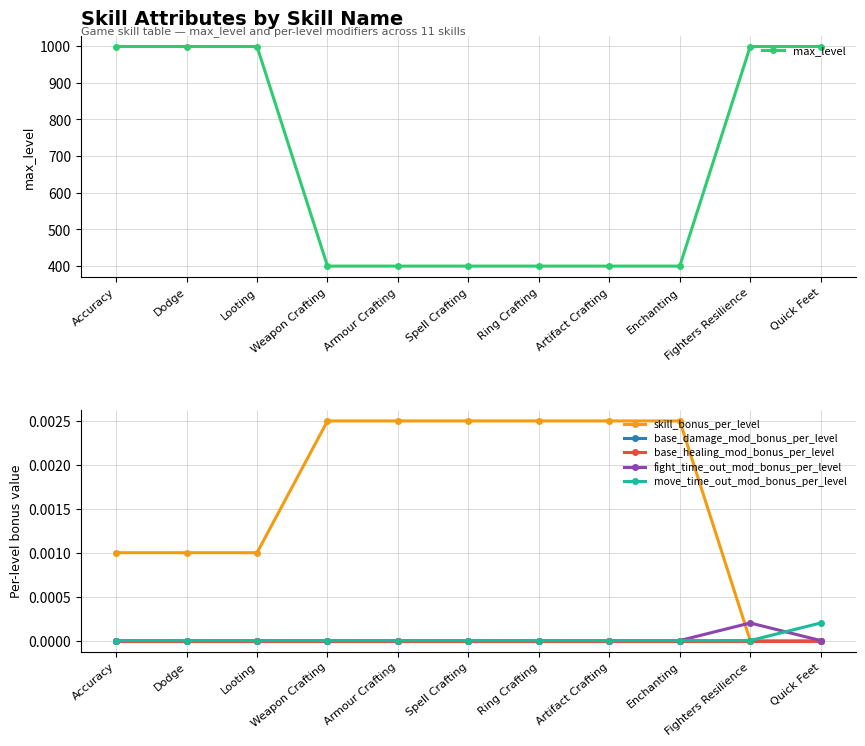

Which category has the highest value across all series?

Accuracy